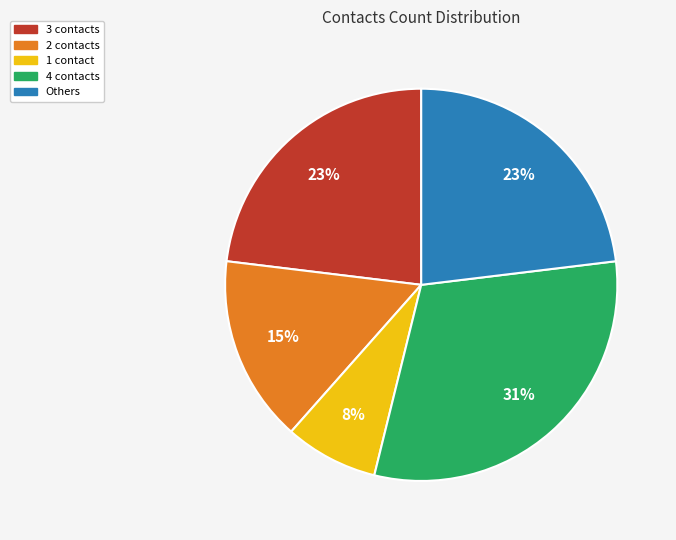

What is the smallest slice in the pie chart?

1